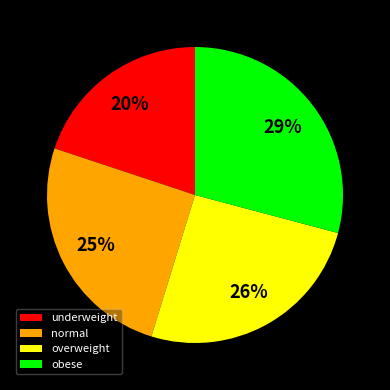

Do obese and normal together represent more than half of the pie?

Yes